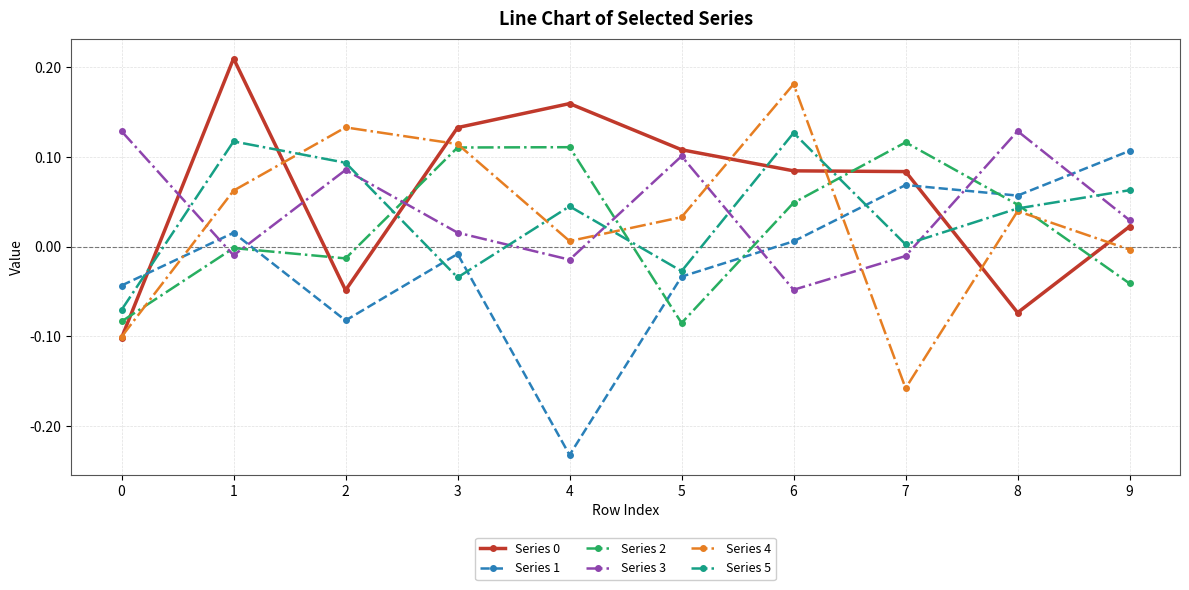

True or false: Series 3 and Series 5 cross at least once.

True